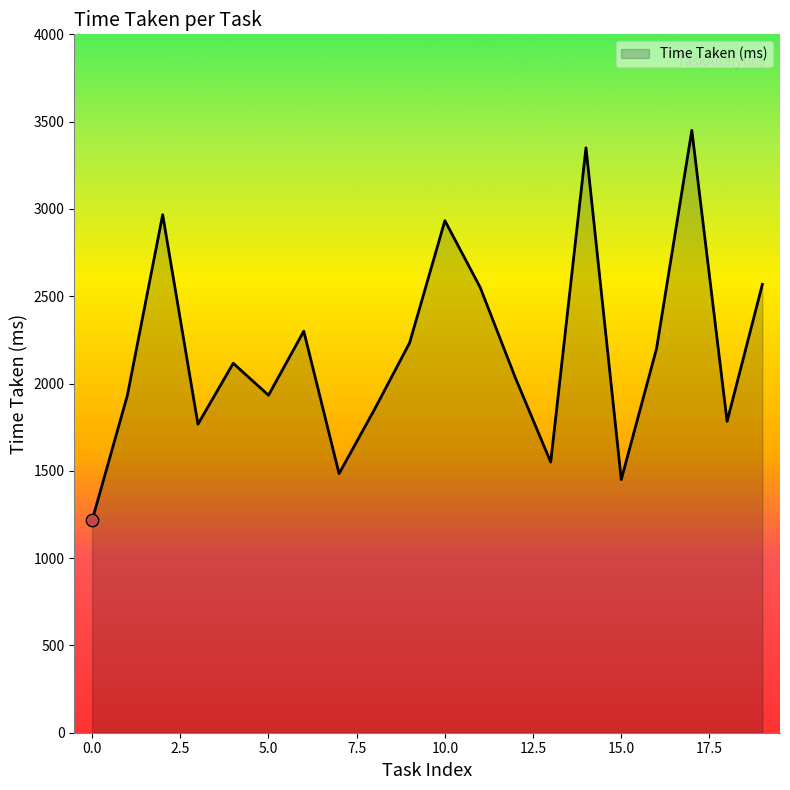

What is the minimum value shown in the chart?

1216